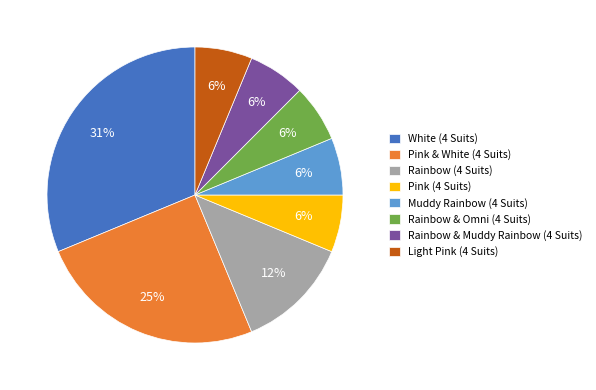

How many slices are in this pie chart?

8